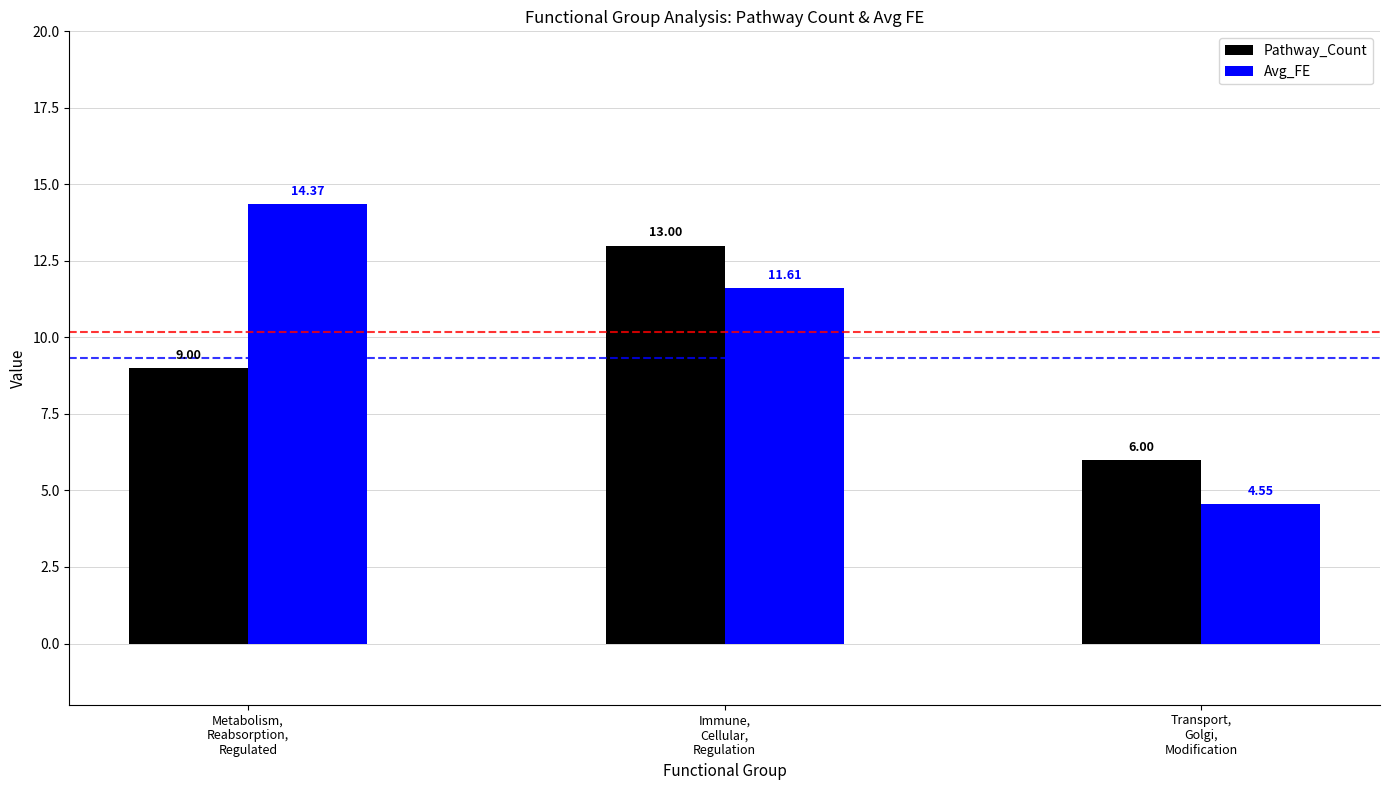

List the series in order of their overall mean, highest first.

Avg_FE, Pathway_Count